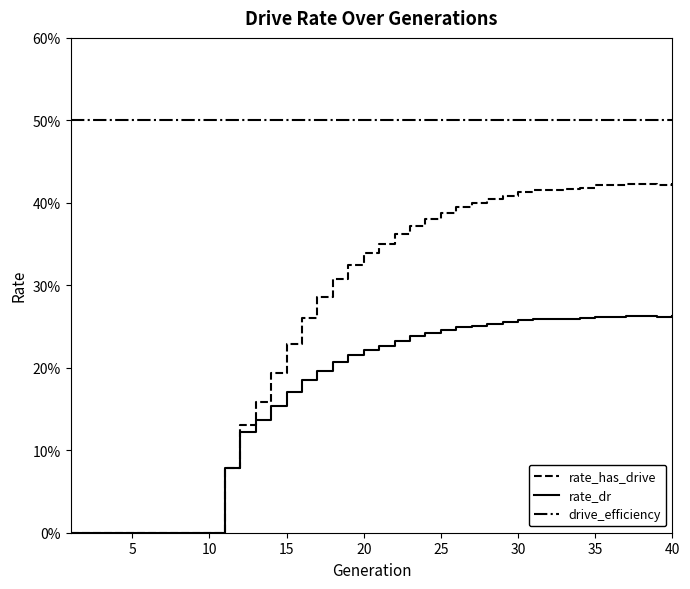

Does the chart display data point markers on the line(s)?

No